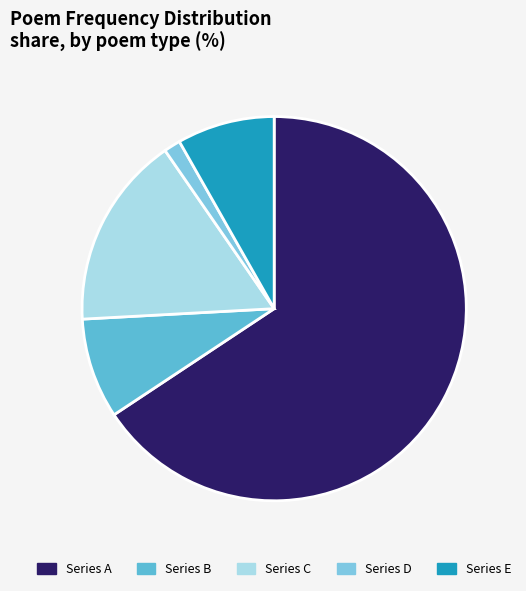

Is there any slice that represents more than half of the pie?

Yes